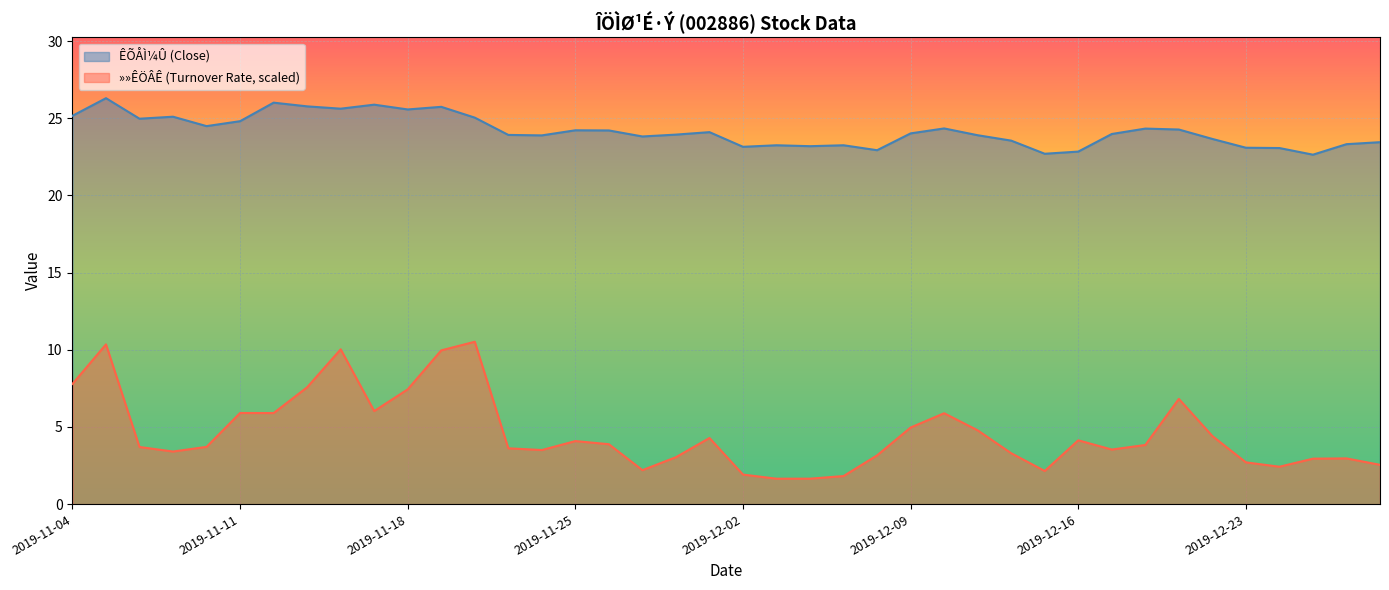

What is the difference between the highest and lowest values at 2019-11-18?

18.1